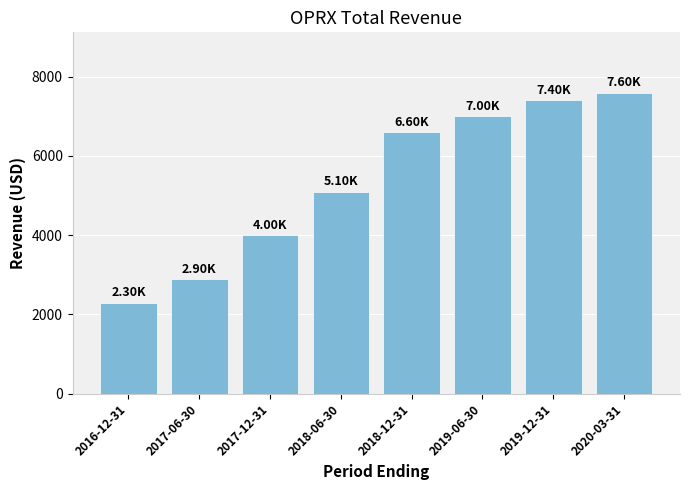

What is the sum of the values at 2017-06-30 and 2017-12-31?

6900